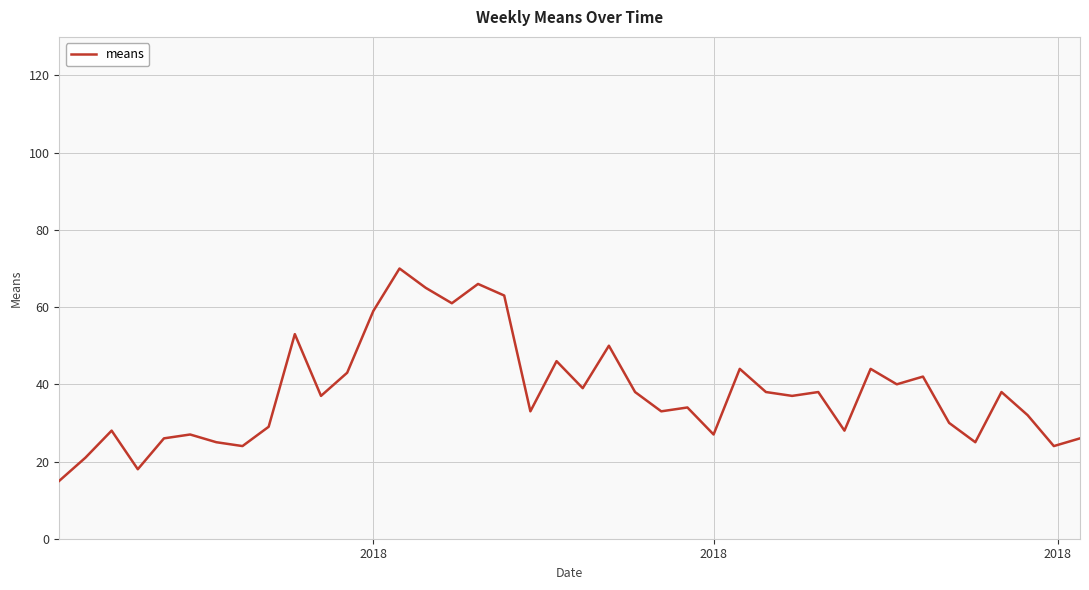

What is the smallest value displayed?

15